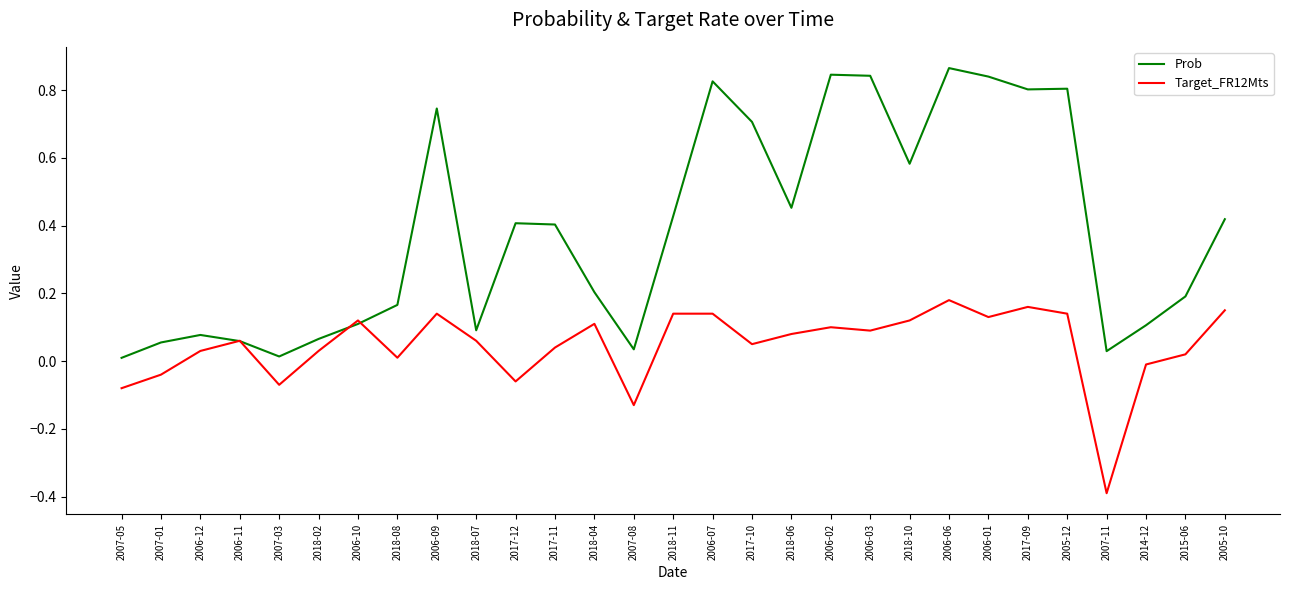

What position from the left is 2005-12?

25